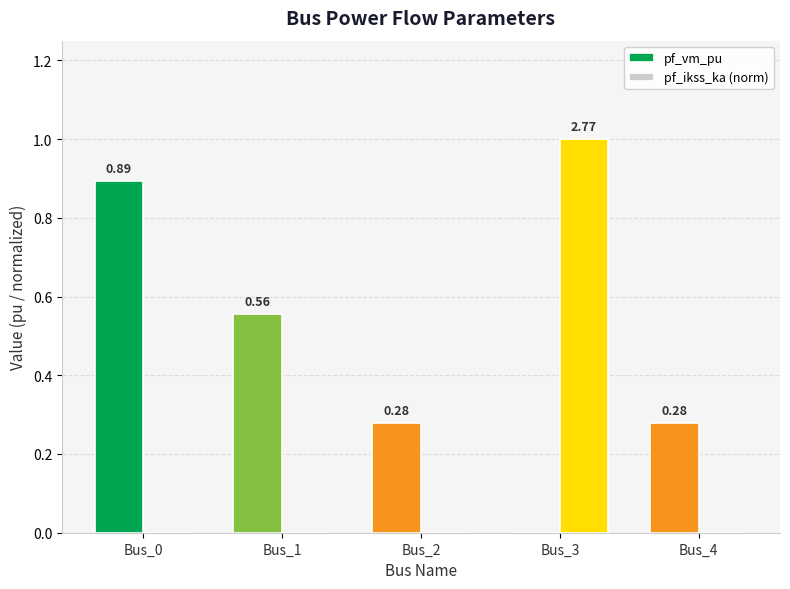

Is the value of pf_ikss_ka (norm) at Bus_2 greater than the value of pf_vm_pu at Bus_0?

No